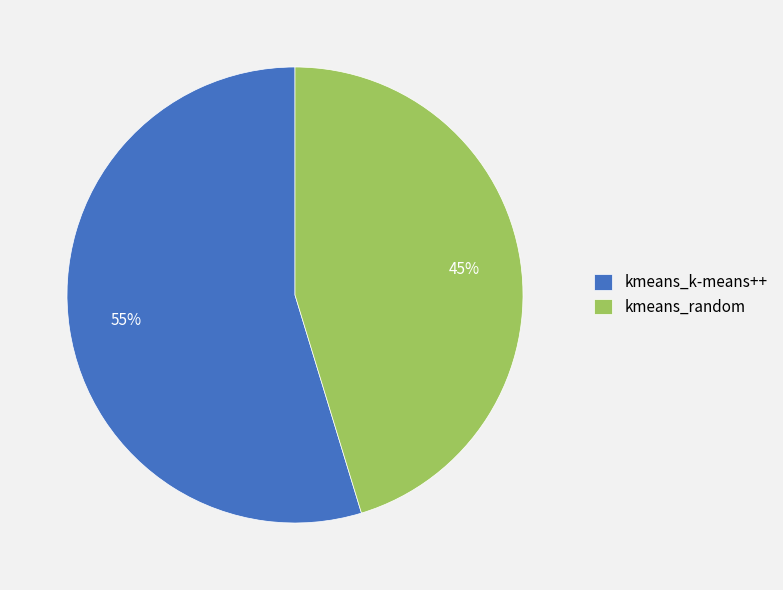

The kmeans_random slice represents 37% of the pie. True or false?

False